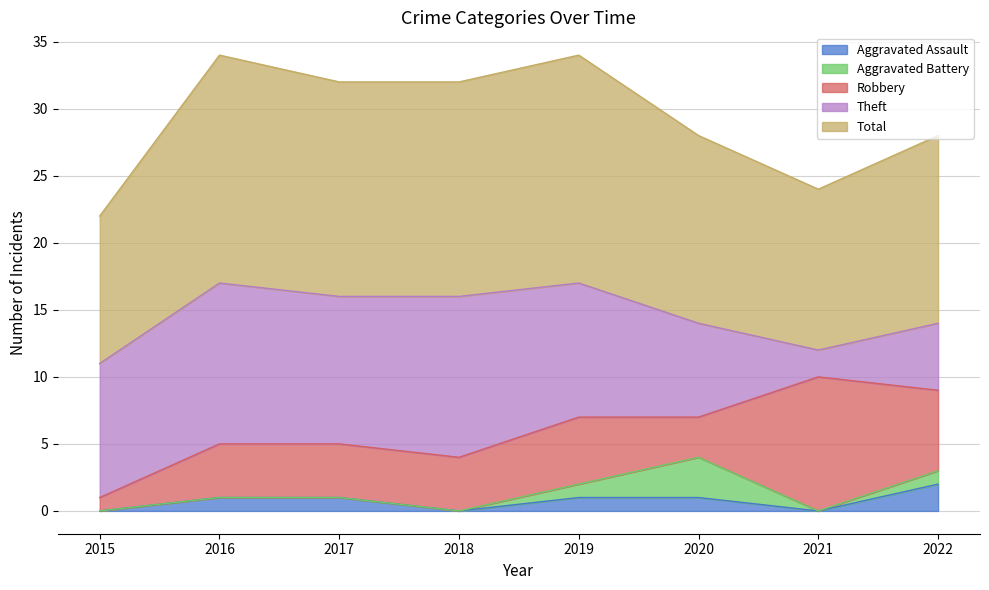

Reading left to right, list all the values displayed in this chart.

Aggravated Assault: 0	1	1	0	1	1	0	2
Aggravated Battery: 0	0	0	0	1	3	0	1
Robbery: 1	4	4	4	5	3	10	6
Theft: 10	12	11	12	10	7	2	5
Total: 11	17	16	16	17	14	12	14